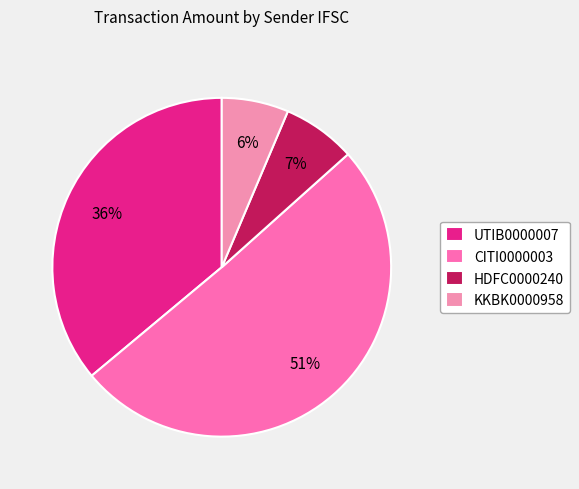

How many slices are in this pie chart?

4